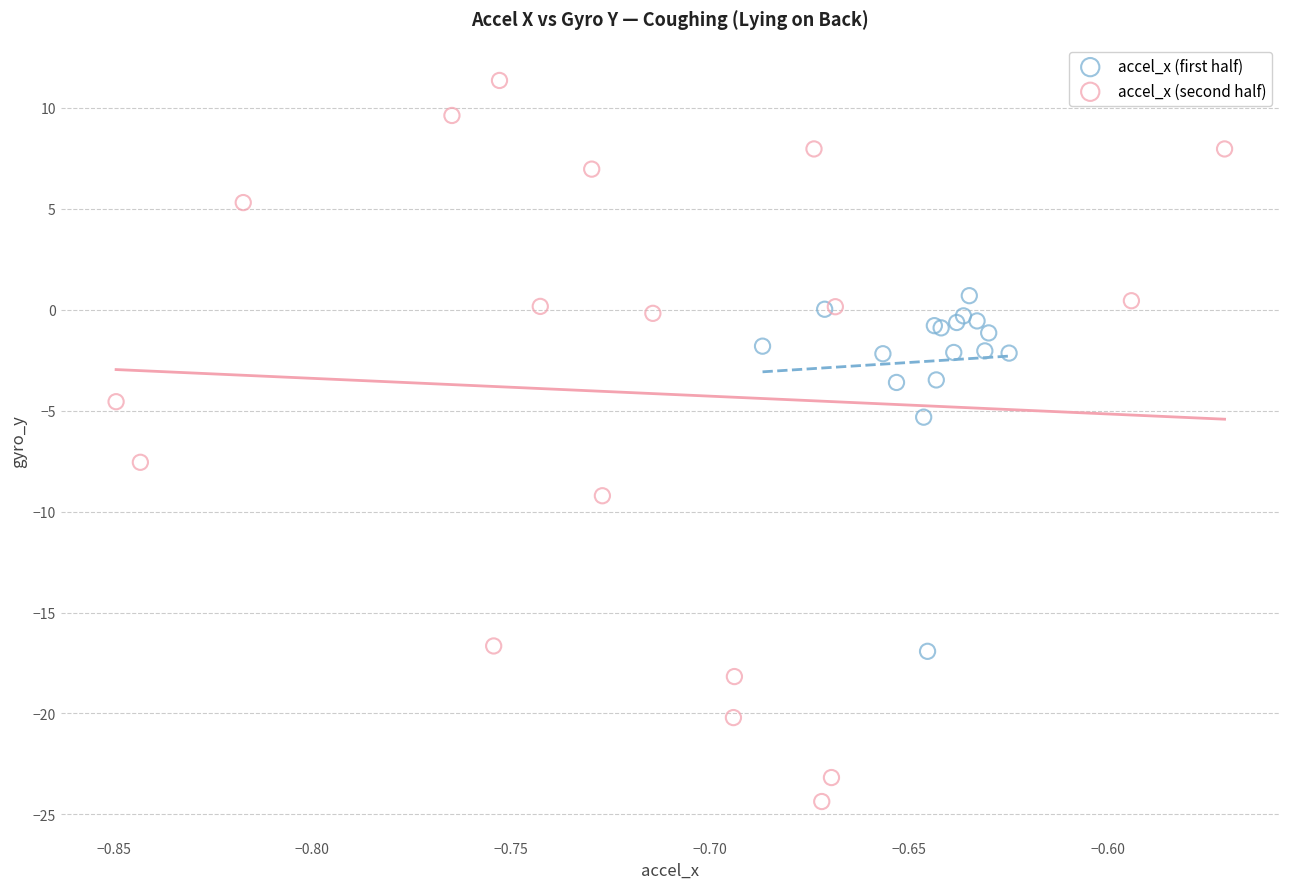

Which series contains the highest Y value?

accel_x (second half)